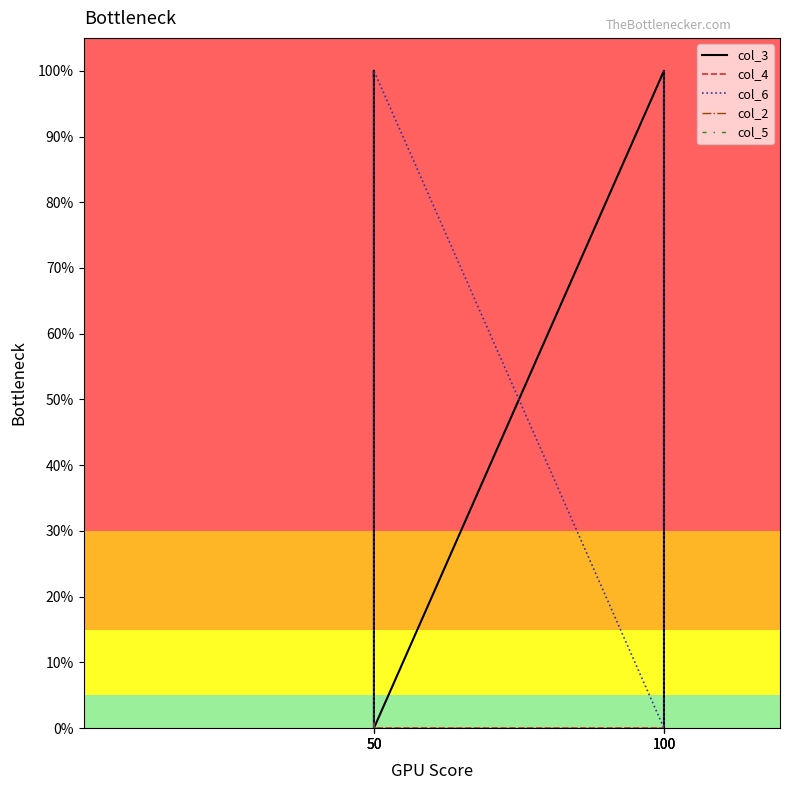

List the series in order of their peak value, lowest first.

col_2, col_5, col_4, col_3, col_6